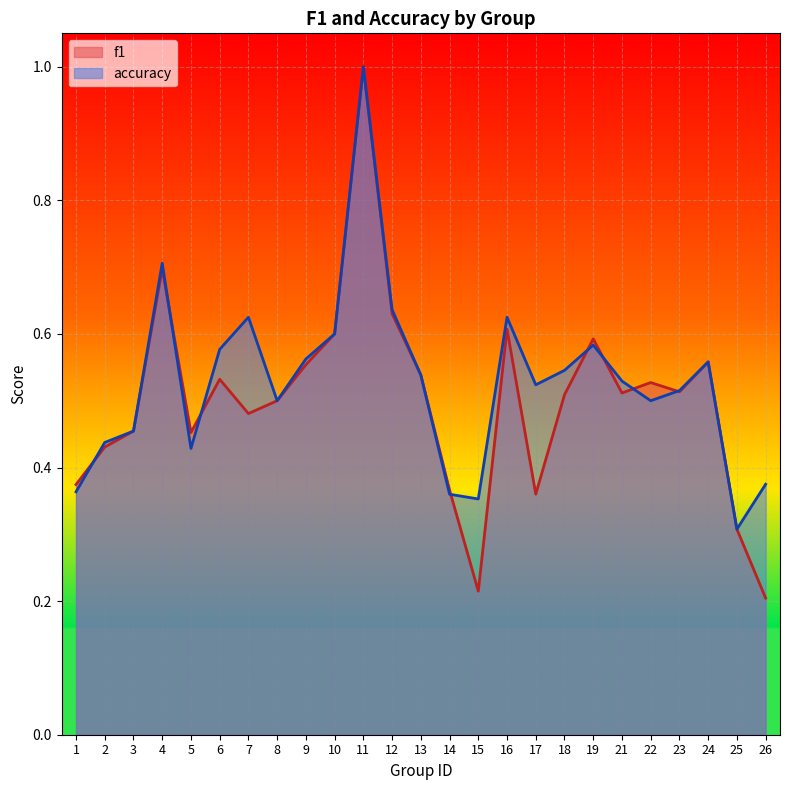

What is the approximate value of accuracy at 21?

0.5